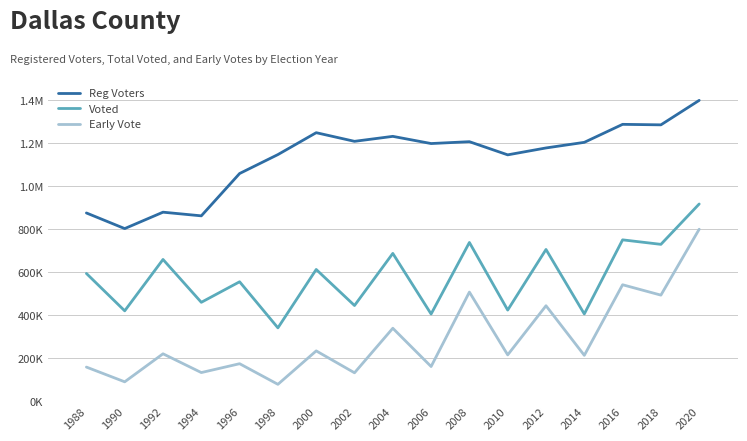

What value does the Early Vote series have at 1992, to the nearest 50?

221450